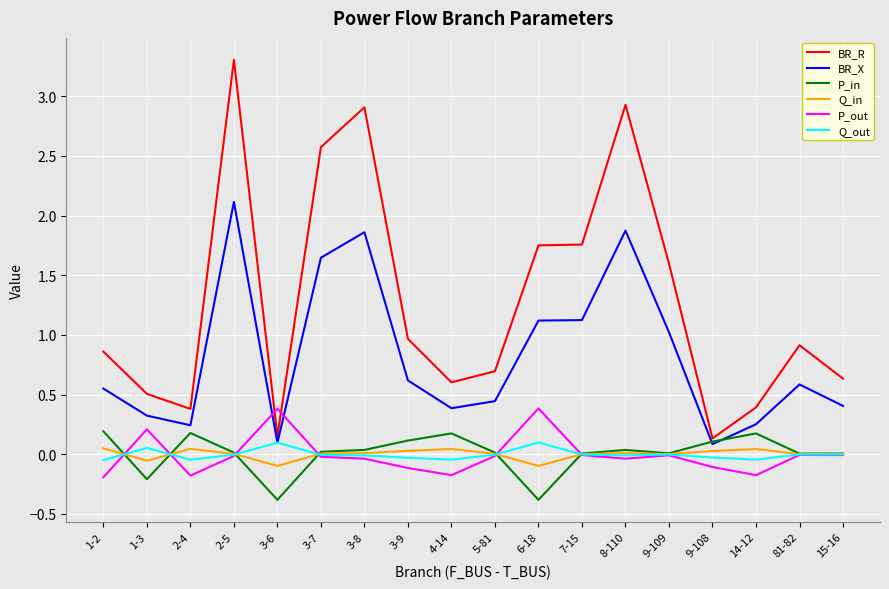

True or false: P_in has a value of 0.0 at 5-81.

True